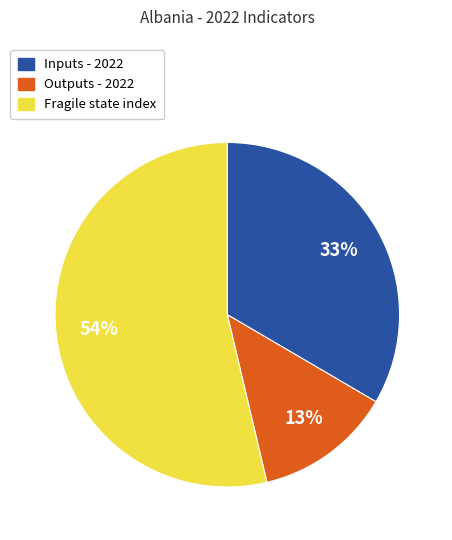

What percentage is the Fragile state index slice, to the nearest percent?

54%